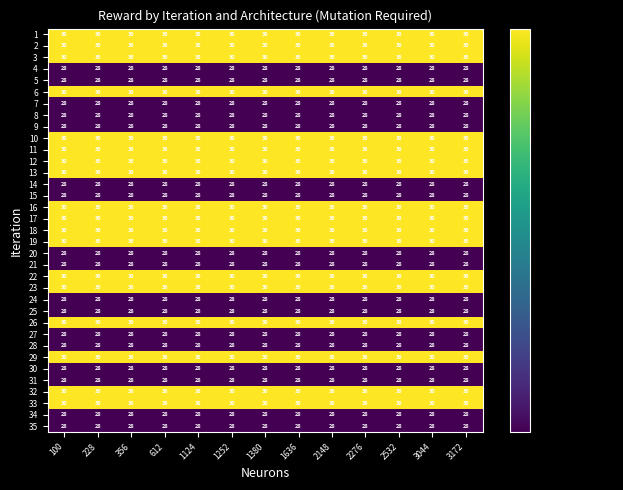

Read the 8 value at 100.

28